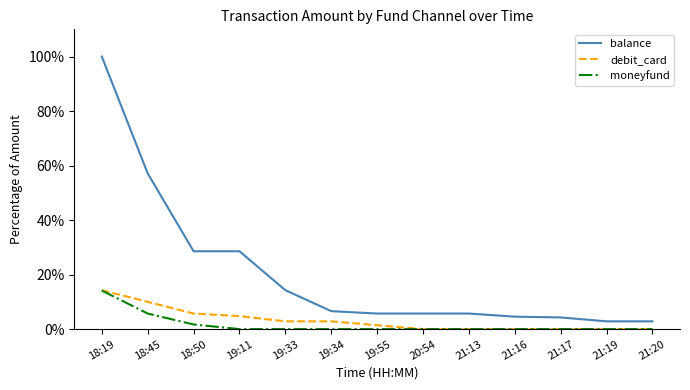

True or false: debit_card and balance cross at least once.

False